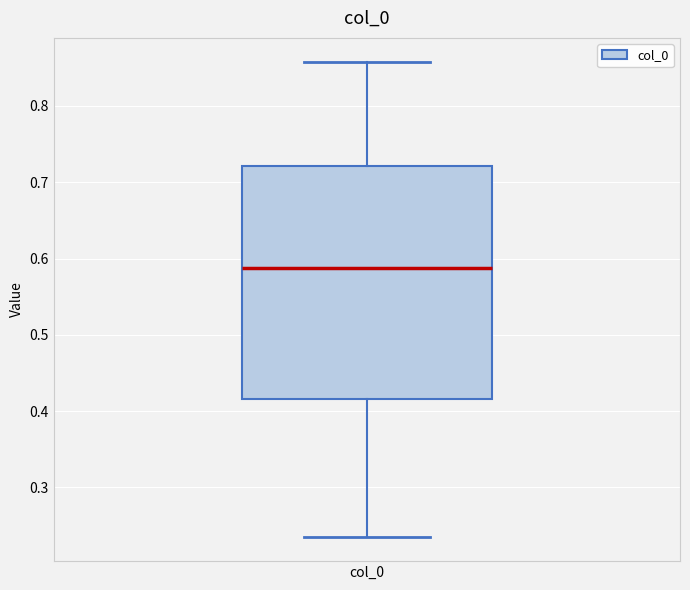

Where is the upper edge of the box for col_0 on the y-axis? The values are not printed on the chart, so give them approximately, as read against the axis.

0.72